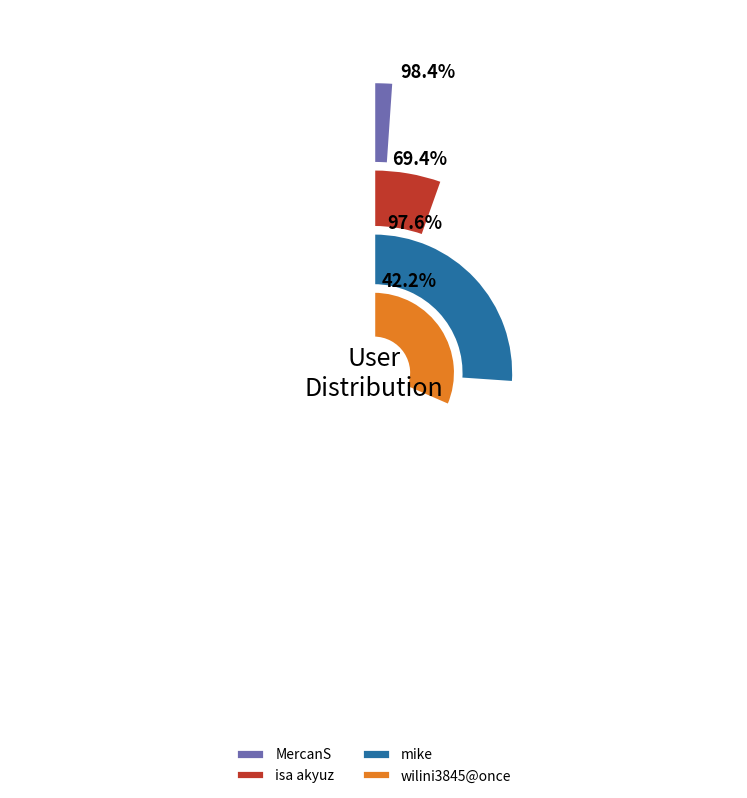

Do isa akyuz and wilini3845@once together represent more than half of the pie?

No